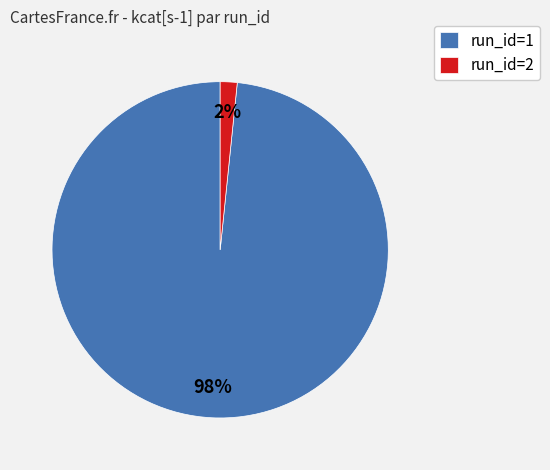

Rank the categories by value from lowest to highest.

run_id=2, run_id=1